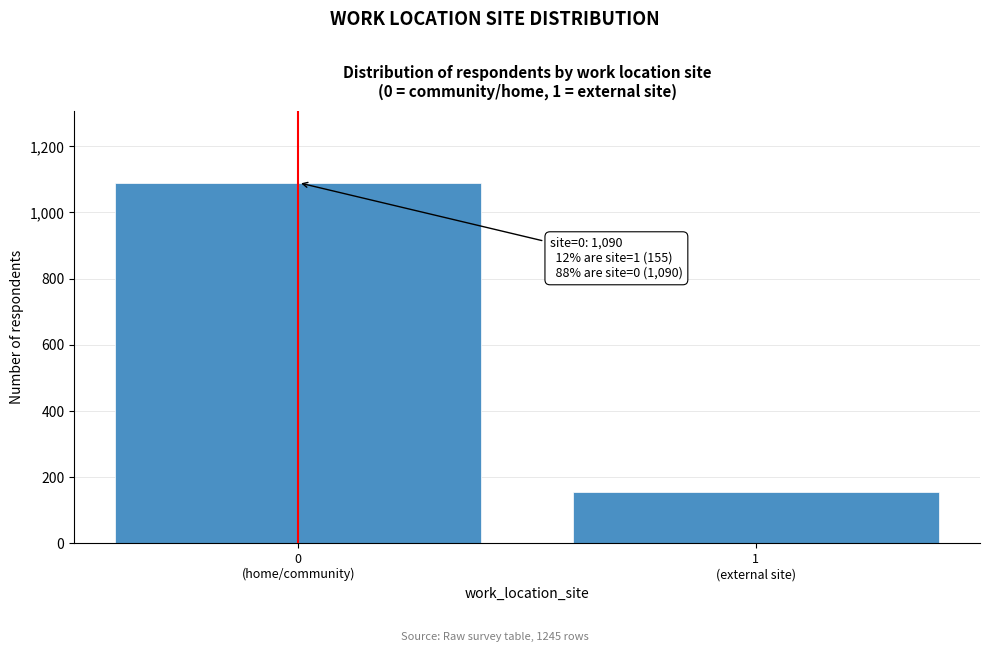

Reading left to right, what are all the values shown in this chart?

1090	155